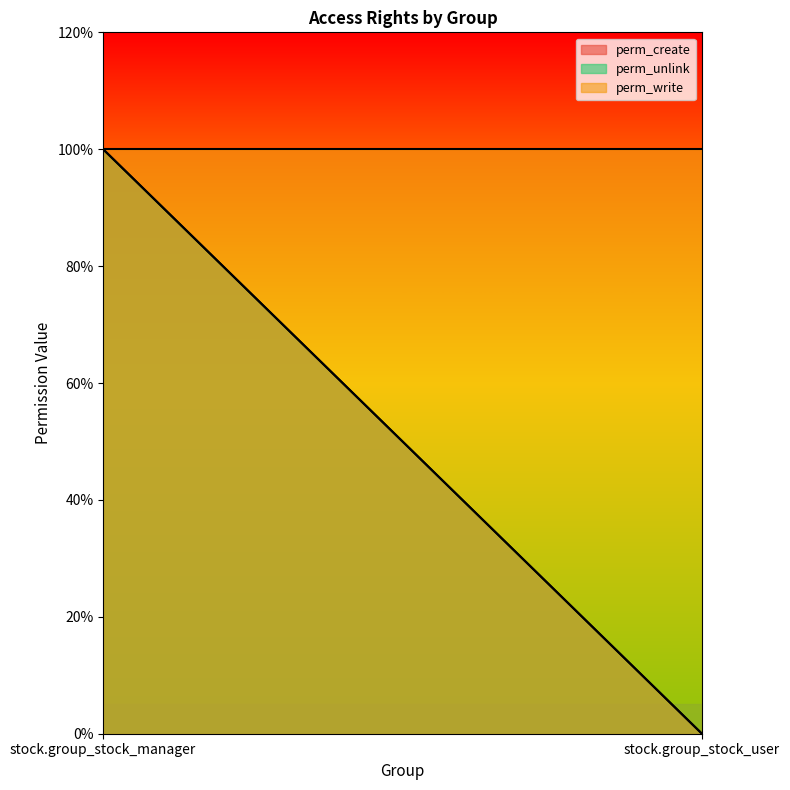

At which category is the sum across all series the highest?

stock.group_stock_manager